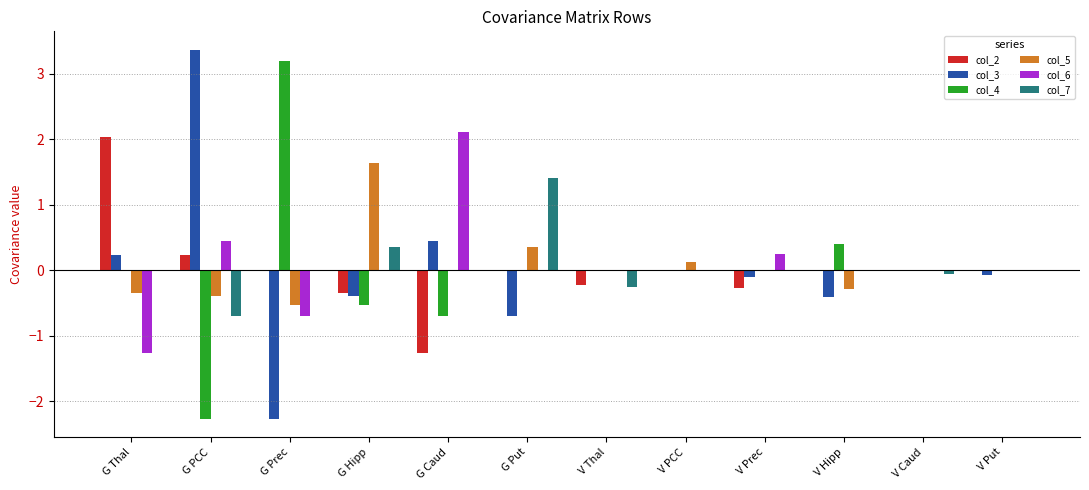

The col_4 series shows 0.4 at V Hipp. True or false?

True